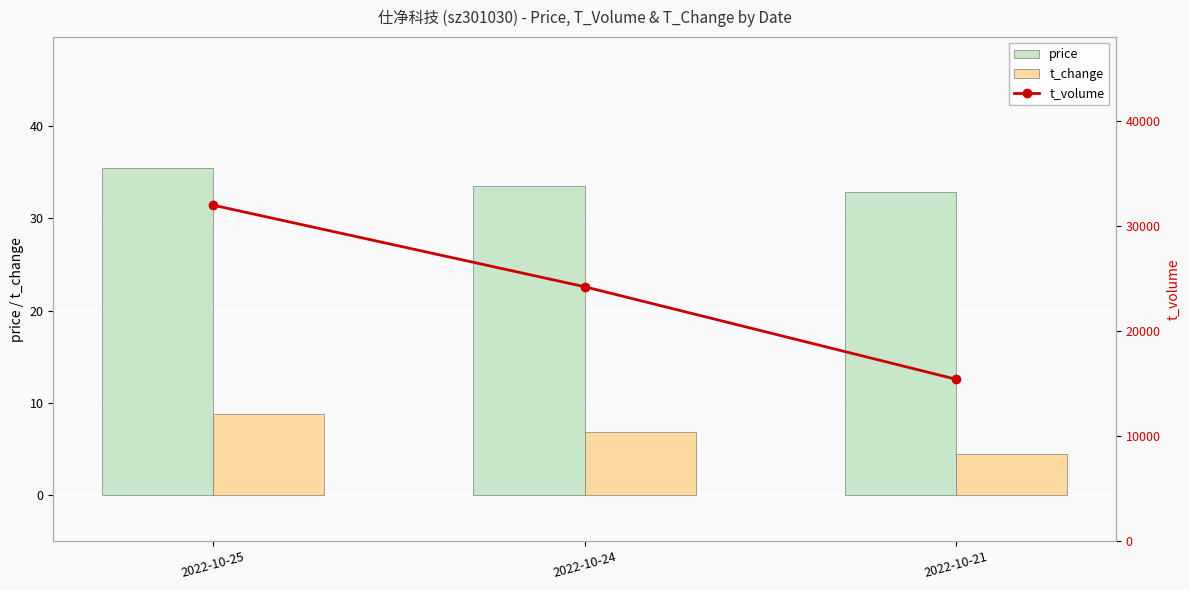

Which has a higher value, 2022-10-21 or 2022-10-25?

2022-10-25